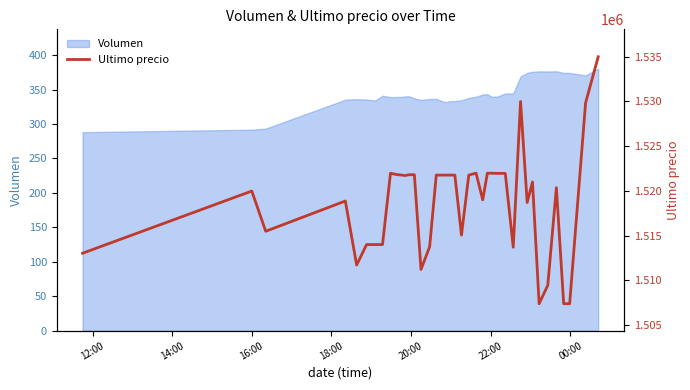

What is the maximum value for Volumen?

380.3